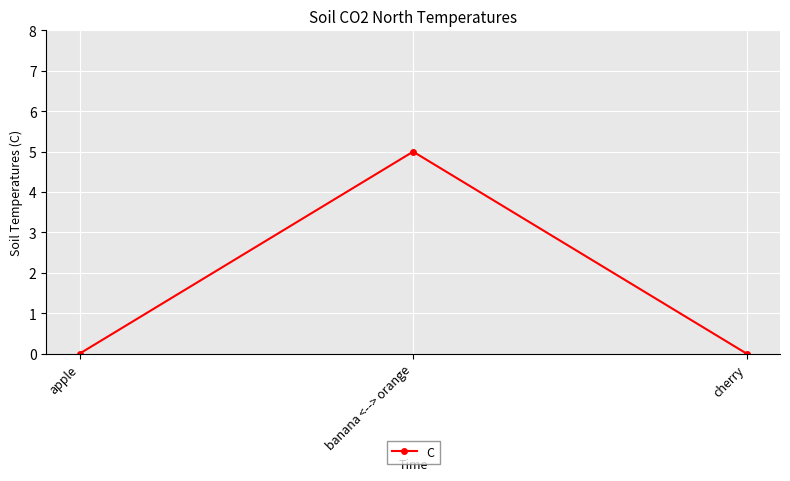

What is the approximate value at banana <--> orange?

5